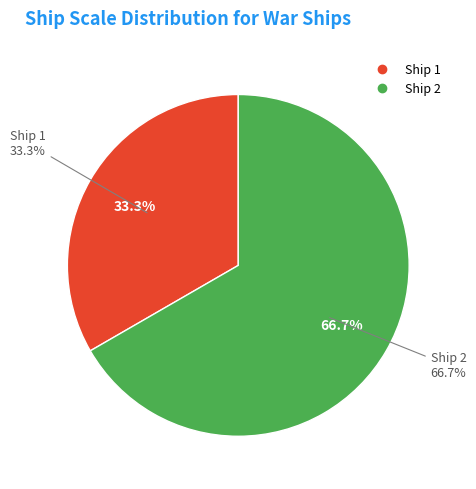

Is it true that Ship 2 is 67% of the pie?

True